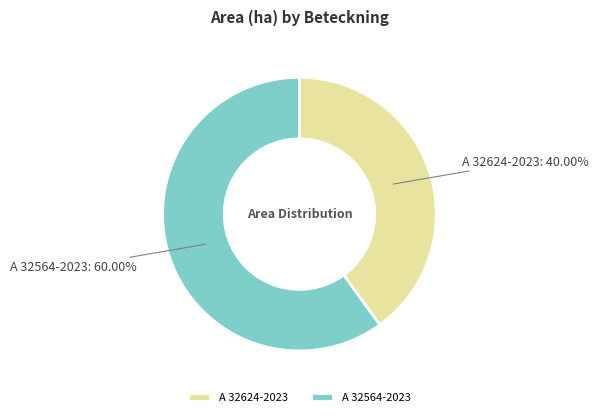

To the nearest percent, what is the average slice percentage?

50%